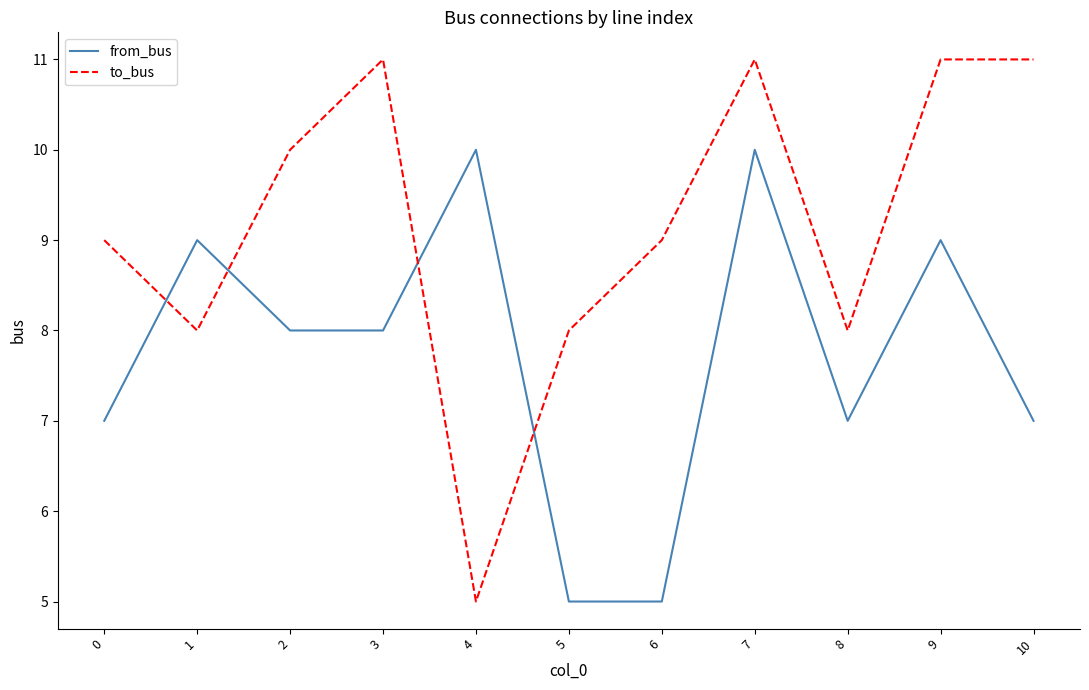

What is the sum of all from_bus values?

85